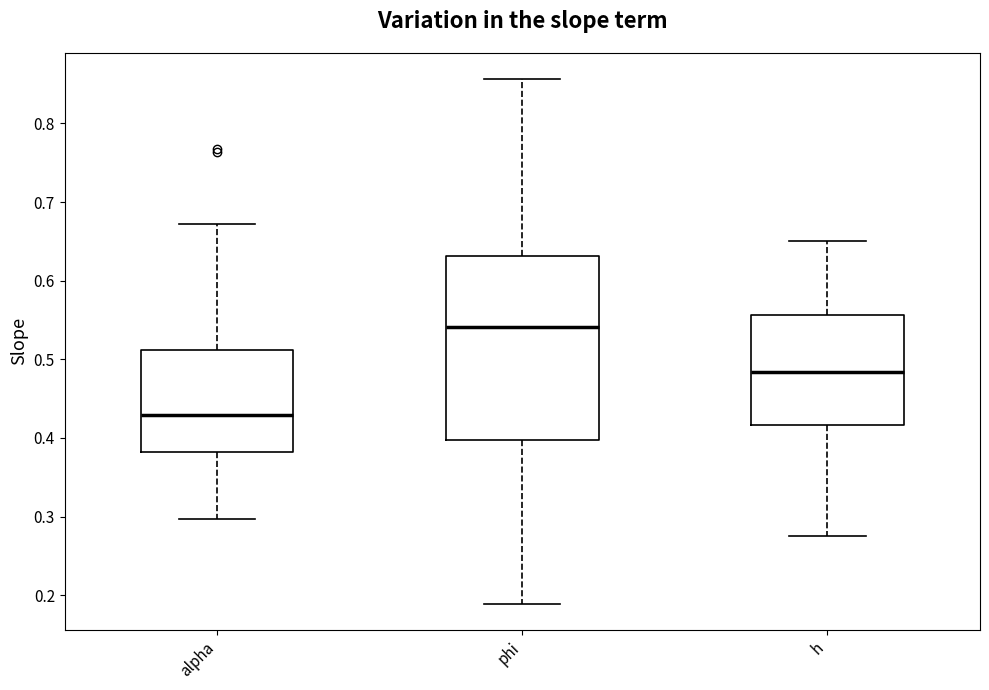

Which box's median line is the lowest?

alpha